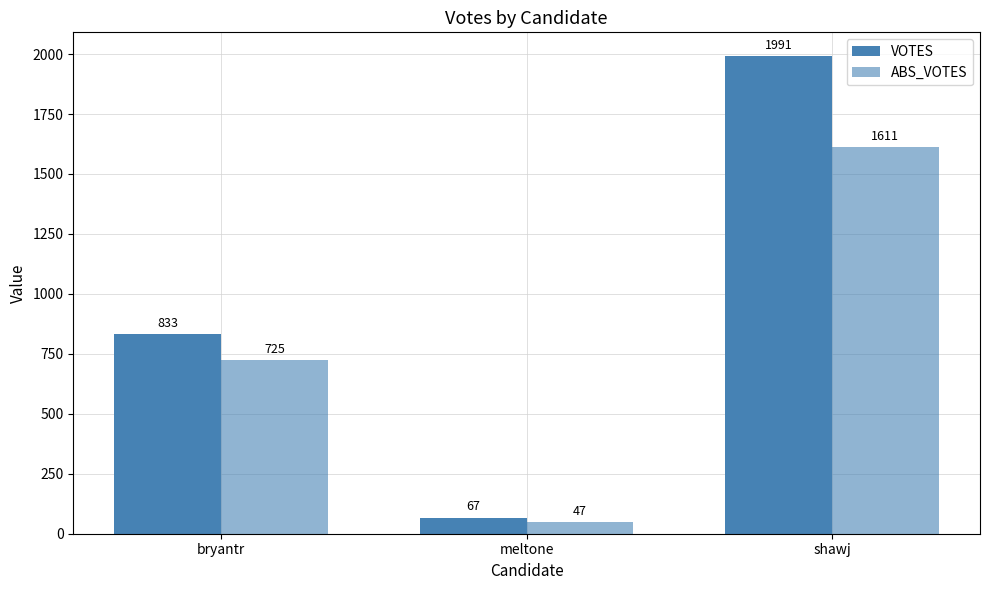

What is the highest value of the ABS_VOTES series?

1611